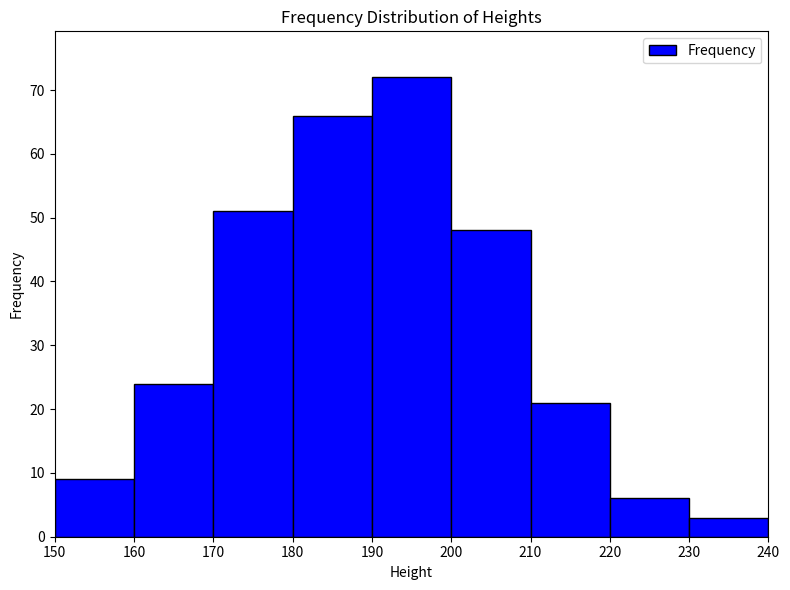

Reading left to right, list every bar in this chart as the range it spans on the x-axis followed by its height. The values are not printed on the chart, so give them approximately, as read against the axis.

150 to 160: 9
160 to 170: 24
170 to 180: 51
180 to 190: 66
190 to 200: 72
200 to 210: 48
210 to 220: 21
220 to 230: 6
230 to 240: 3